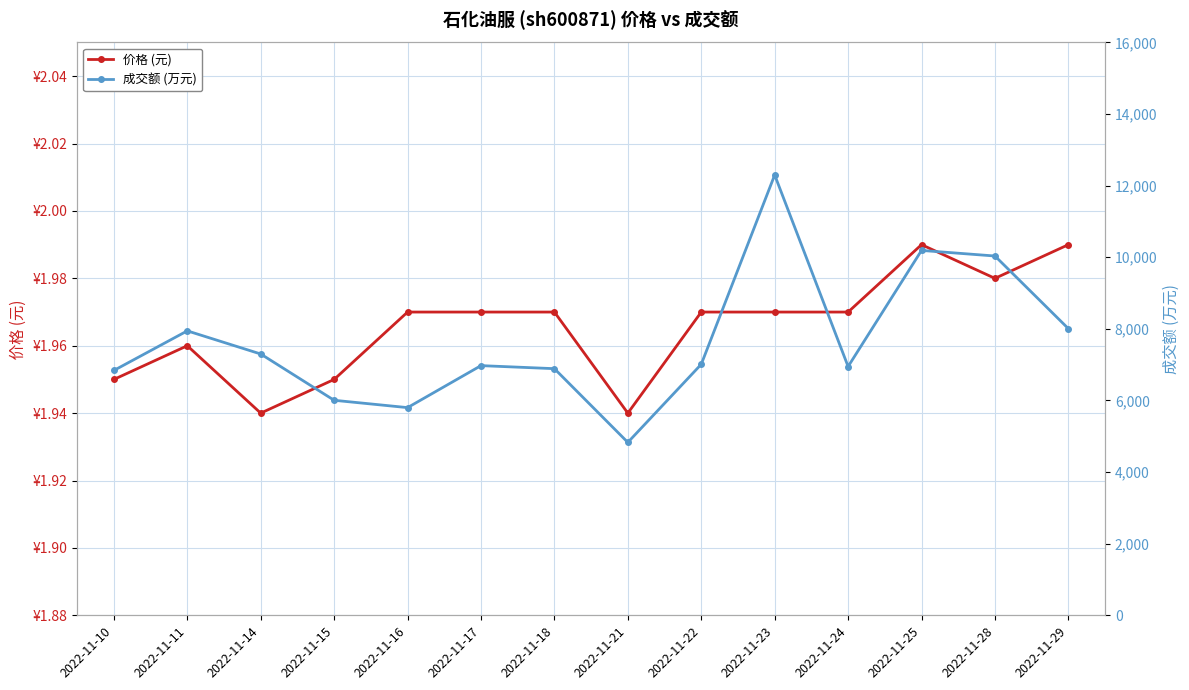

Is it true that 成交额 (万元) equals 7012.0 at 2022-11-22?

True